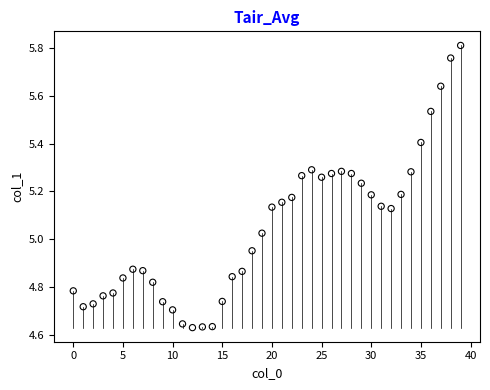

What is the range of Y values (max minus min)?

1.2